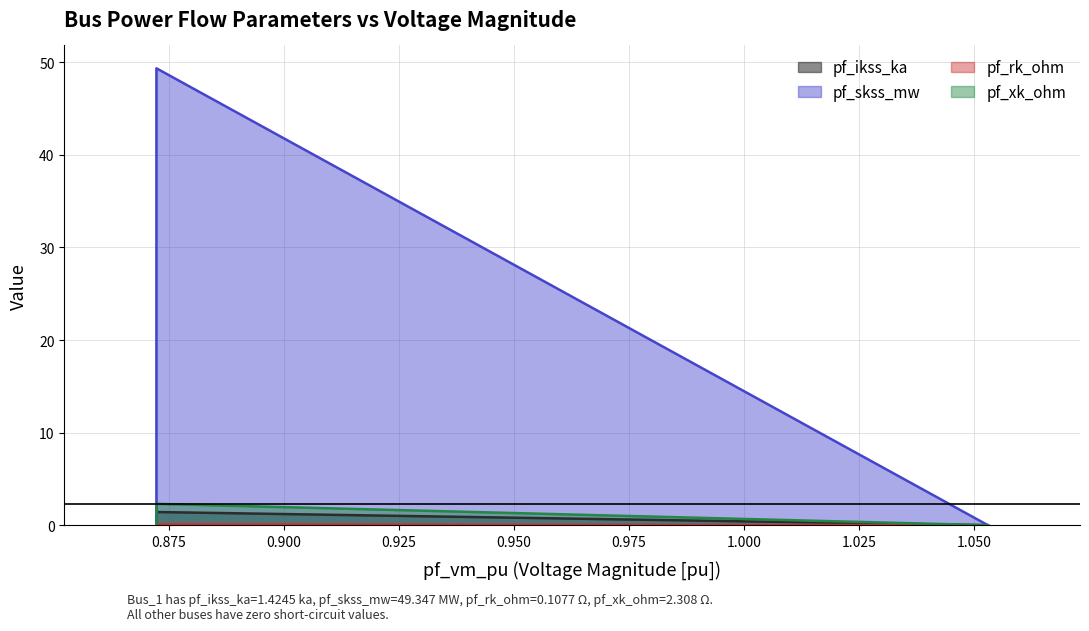

Which category has the highest value in the pf_ikss_ka series?

Bus_1